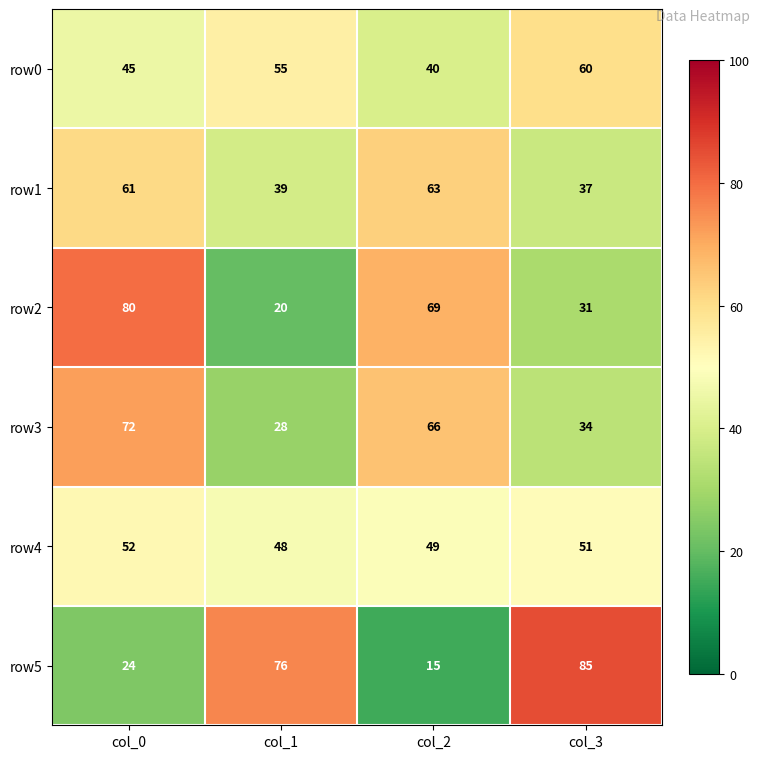

Rank the series at col_2 from lowest to highest value.

row5, row0, row4, row1, row3, row2